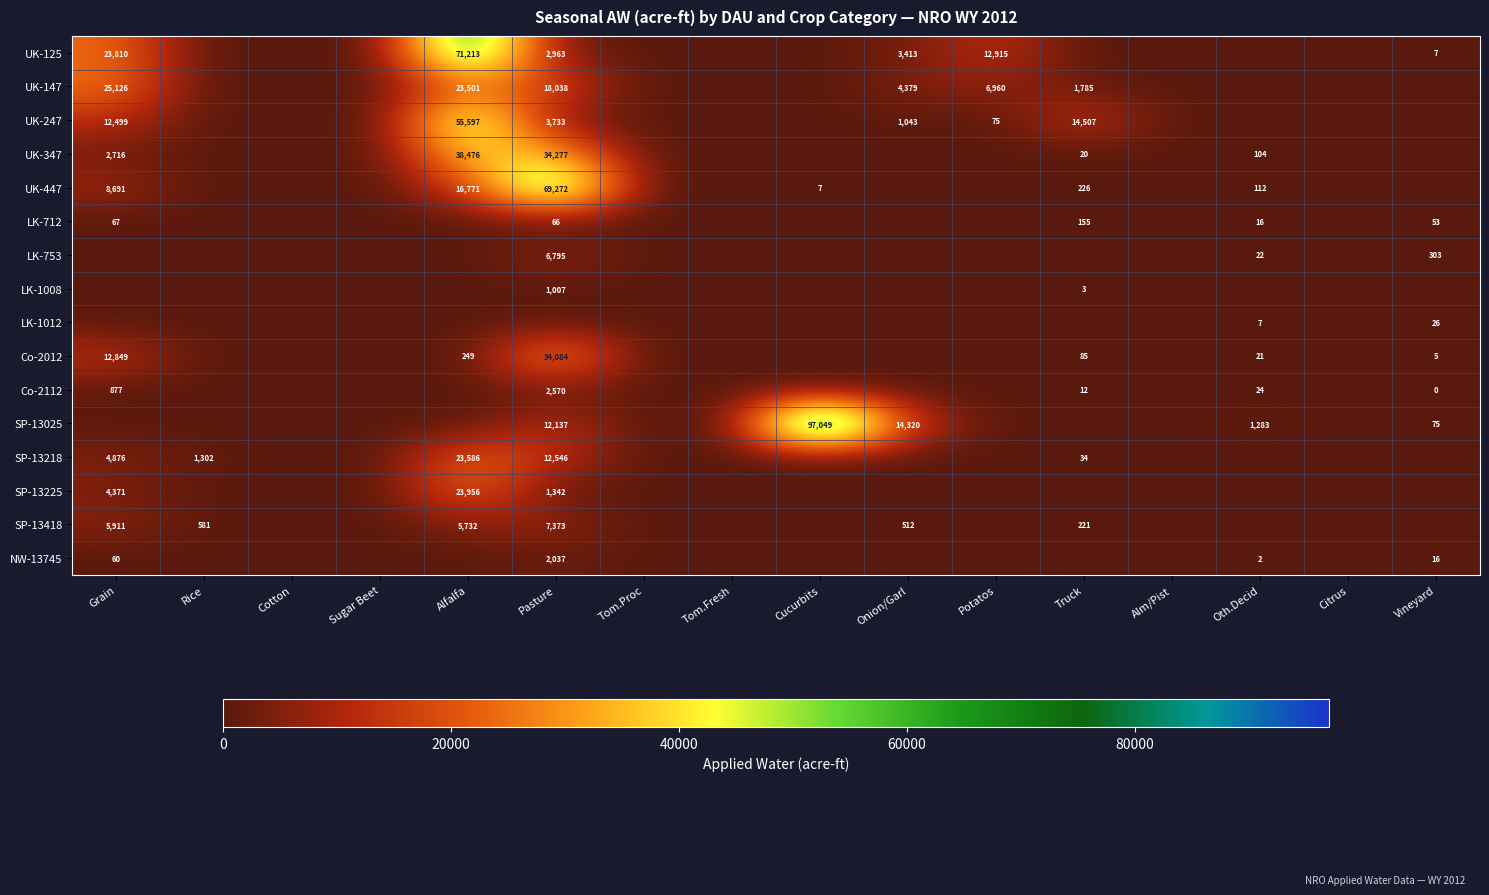

The value of UK-247 at Grain is 6260. True or false?

False